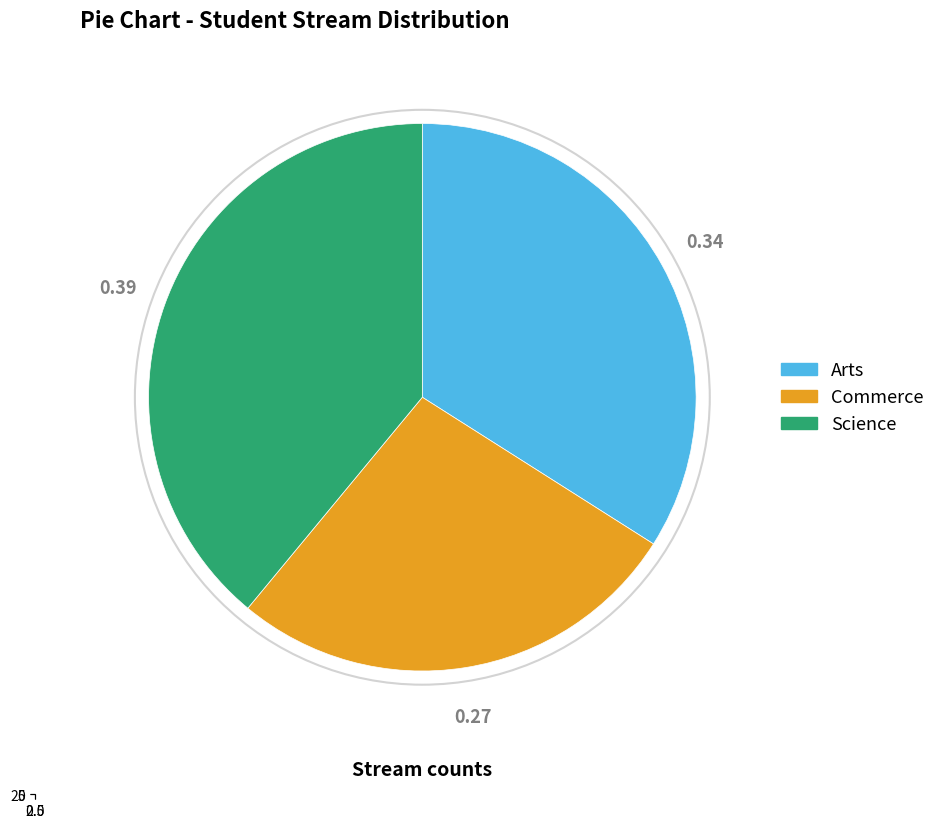

Between Arts and Science, which is larger?

Science